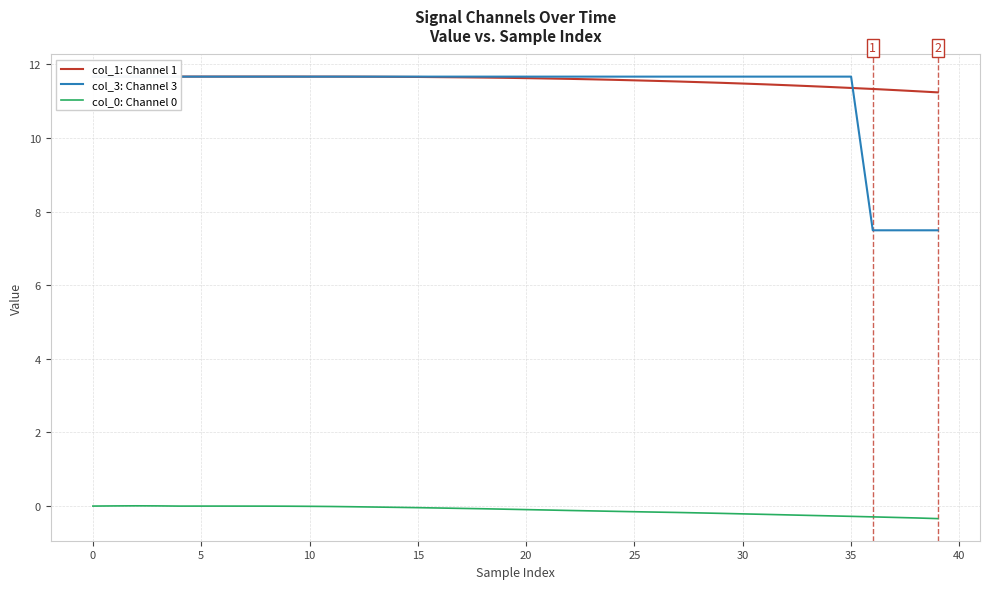

Which series has the largest range (max minus min)?

col_3: Channel 3